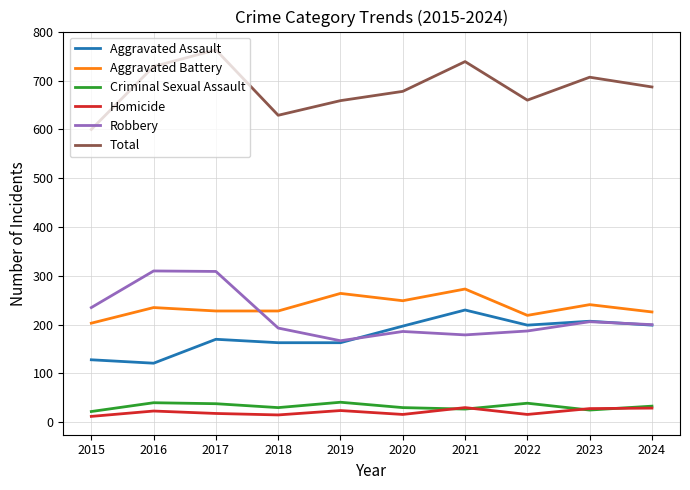

True or false: Homicide and Robbery intersect in this chart.

False